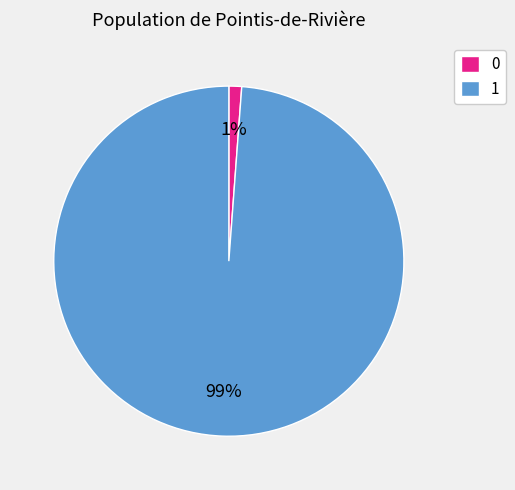

To the nearest percent, what is the difference between the 1 and 0 slice percentages?

98%